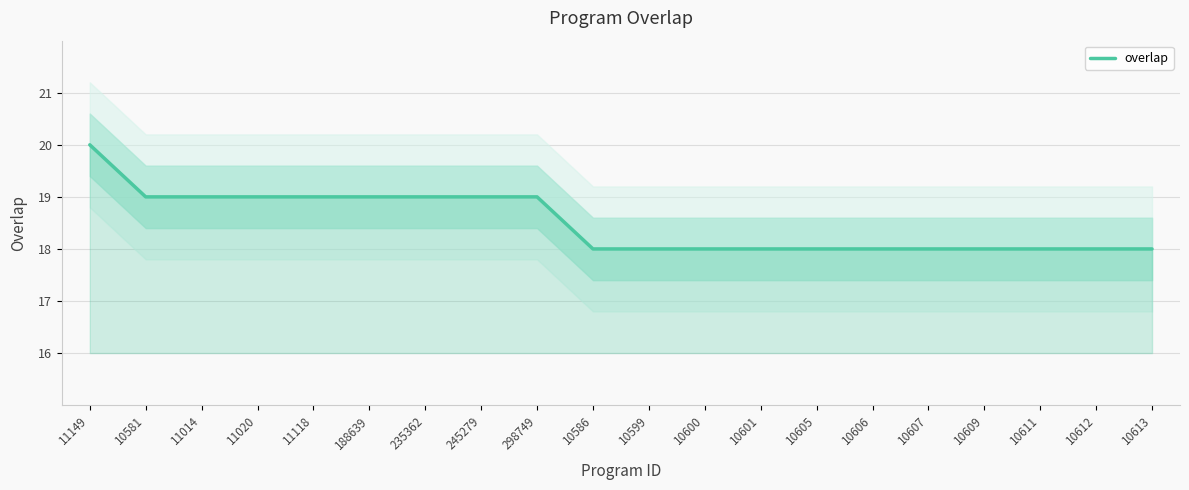

What is the approximate value at 11014?

19